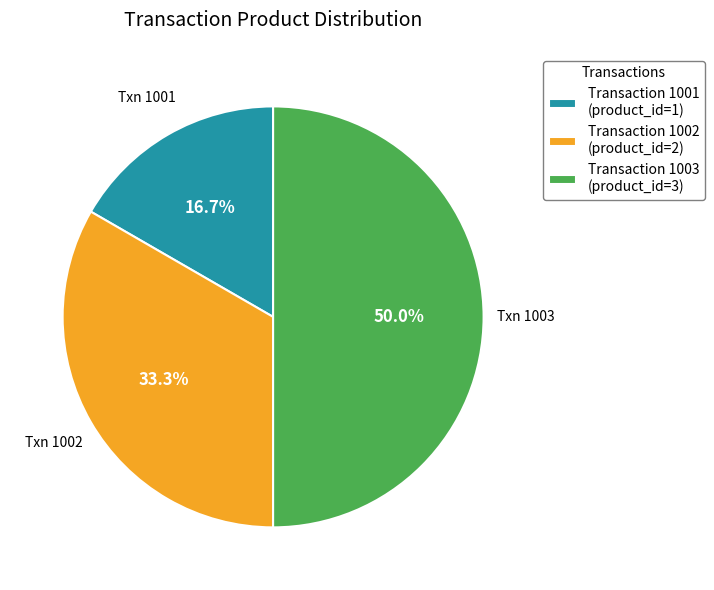

What is the smallest slice in the pie chart?

Transaction 1001 (product_id=1)